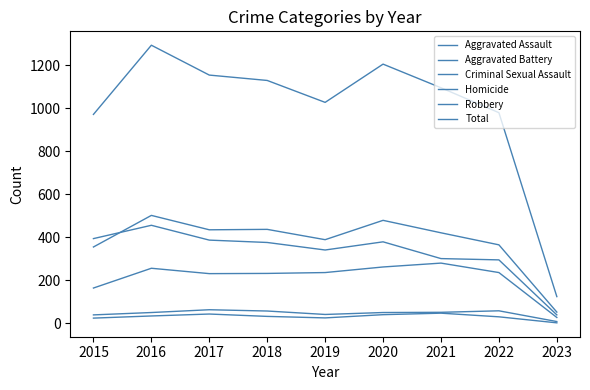

At which category does Aggravated Assault reach its first local peak?

2016